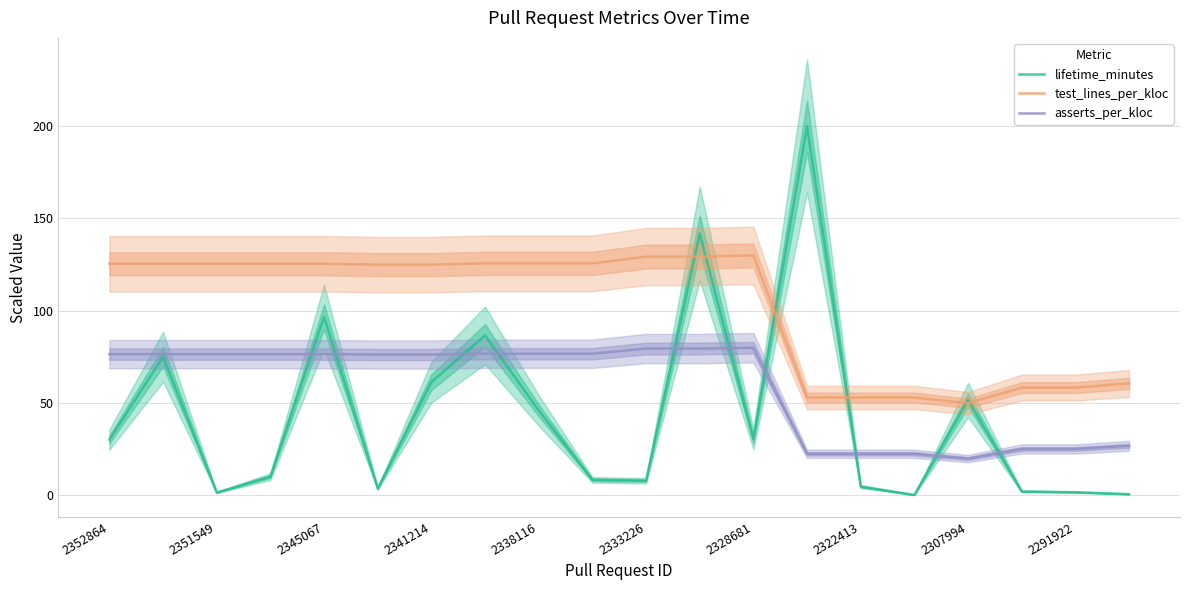

True or false: test_lines_per_kloc and asserts_per_kloc cross at least once.

False